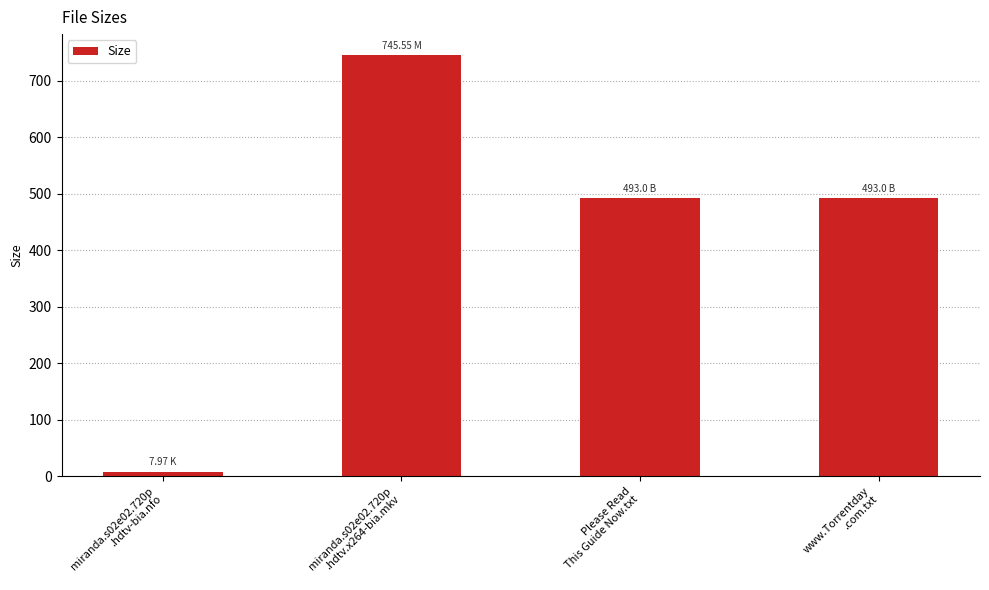

How many data points are less than 493?

1